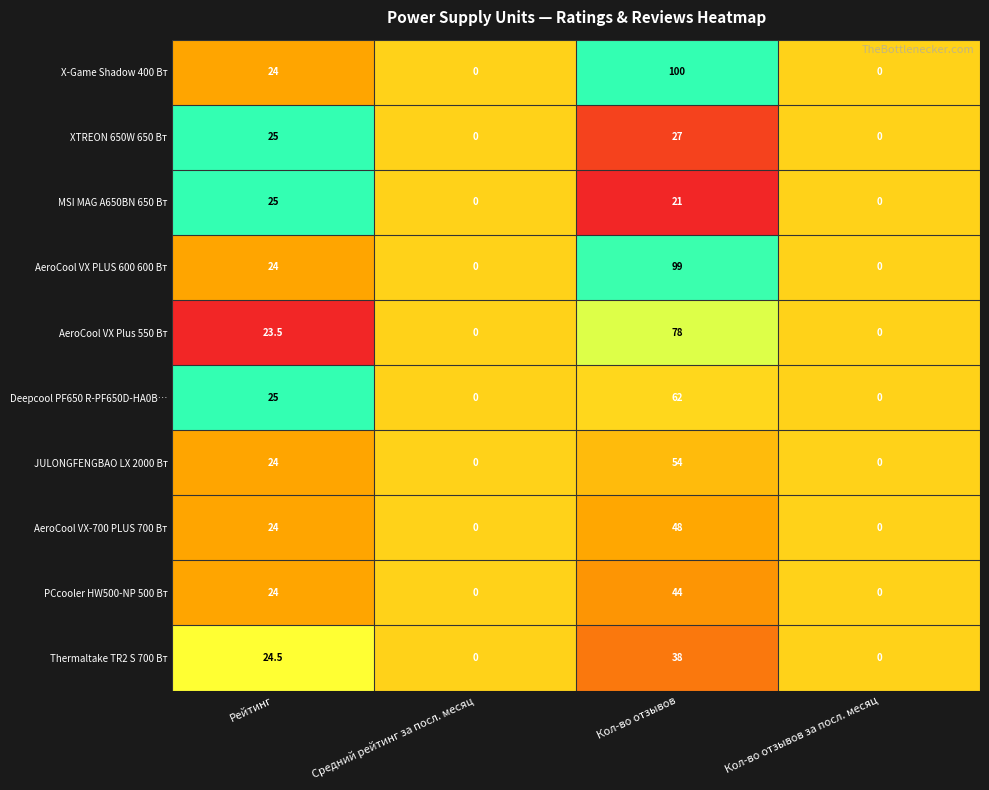

Rank the series by their maximum value, from highest to lowest.

X-Game Shadow 400 Вт, AeroCool VX PLUS 600 600 Вт, AeroCool VX Plus 550 Вт, Deepcool PF650 R-PF650D-HA0B…, JULONGFENGBAO LX 2000 Вт, AeroCool VX-700 PLUS 700 Вт, PCcooler HW500-NP 500 Вт, Thermaltake TR2 S 700 Вт, XTREON 650W 650 Вт, MSI MAG A650BN 650 Вт